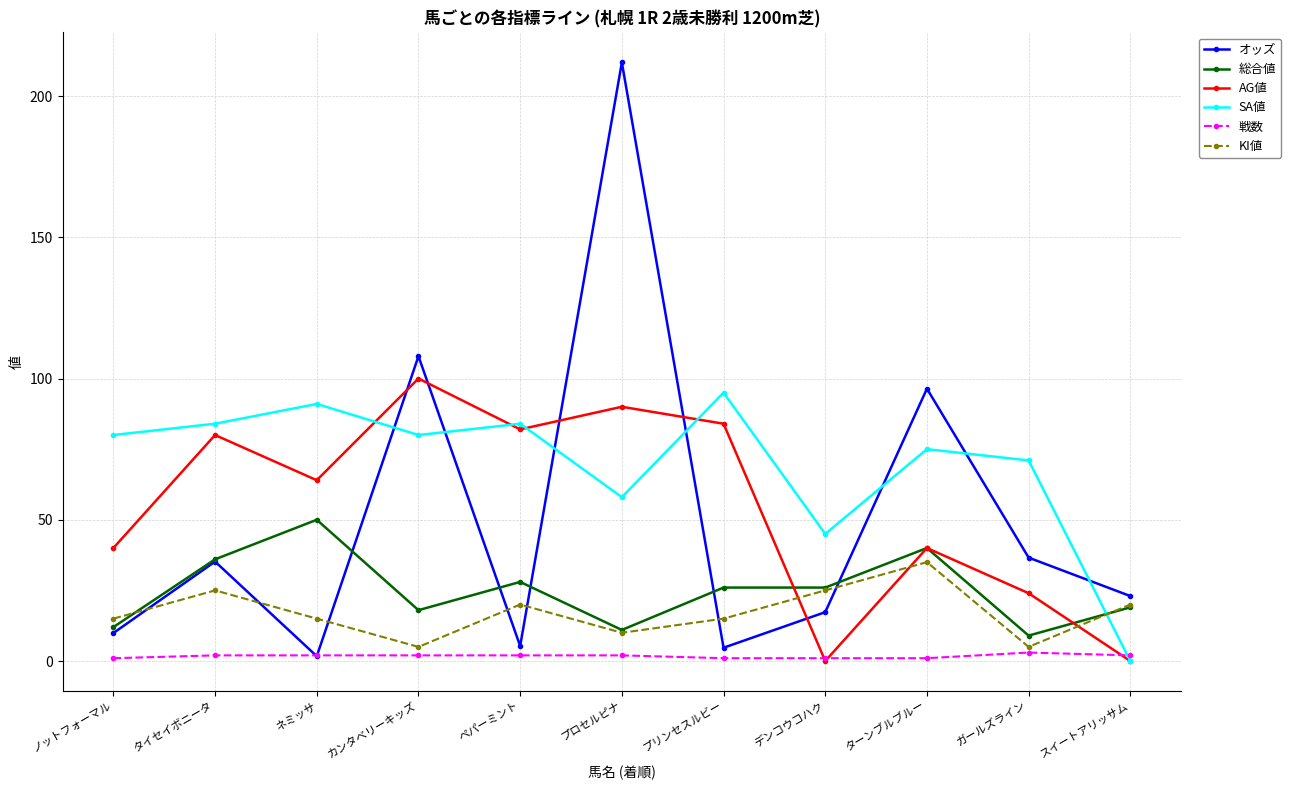

How many distinct data groups are displayed?

6